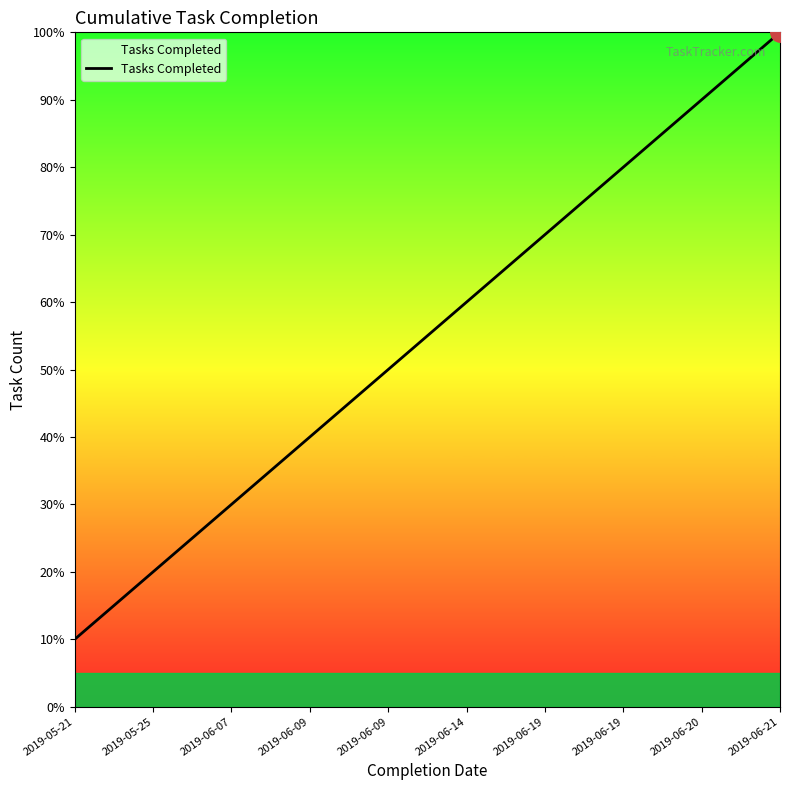

True or false: the data shows 3 at 2019-06-07.

True